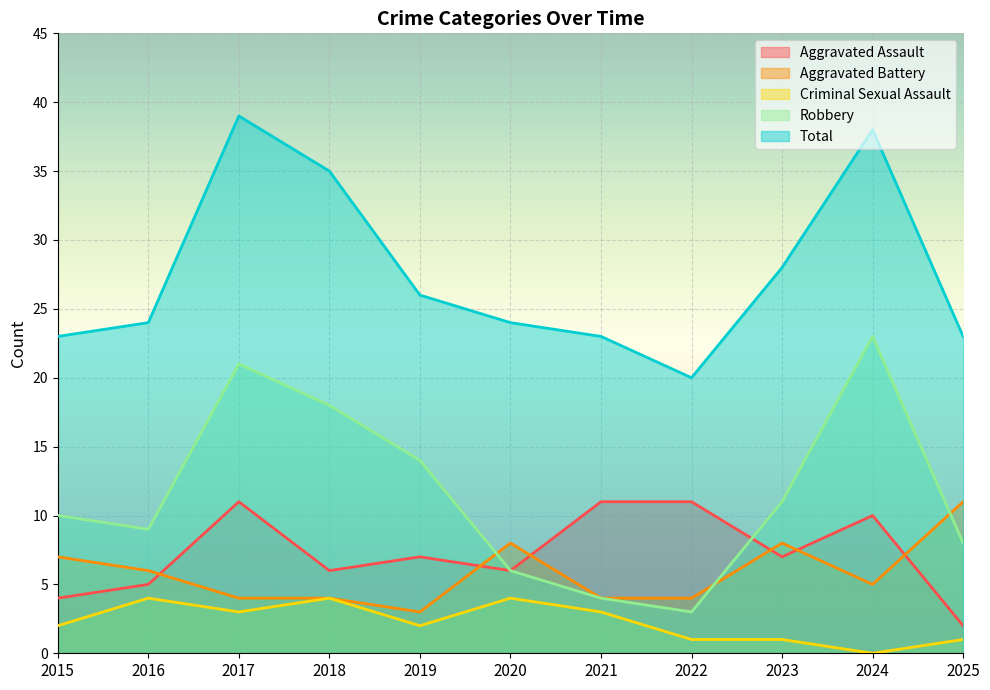

Reading left to right, what are all the values shown in this chart?

Aggravated Assault: 4	5	11	6	7	6	11	11	7	10	2
Aggravated Battery: 7	6	4	4	3	8	4	4	8	5	11
Criminal Sexual Assault: 2	4	3	4	2	4	3	1	1	0	1
Robbery: 10	9	21	18	14	6	4	3	11	23	8
Total: 23	24	39	35	26	24	23	20	28	38	23